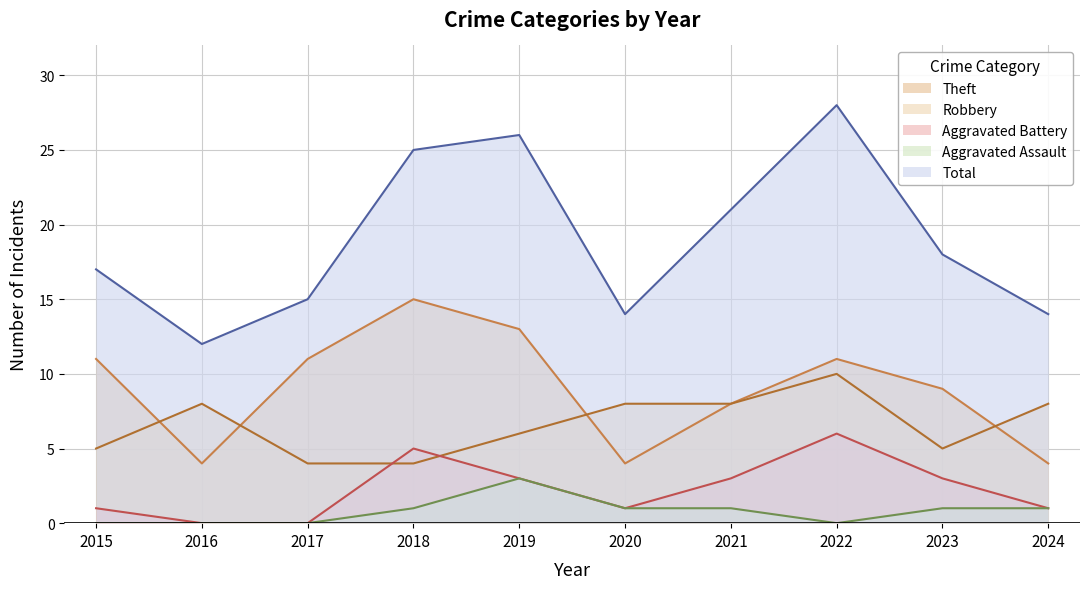

At 2018, list the series in order from smallest to largest.

Aggravated Assault, Robbery, Aggravated Battery, Theft, Total